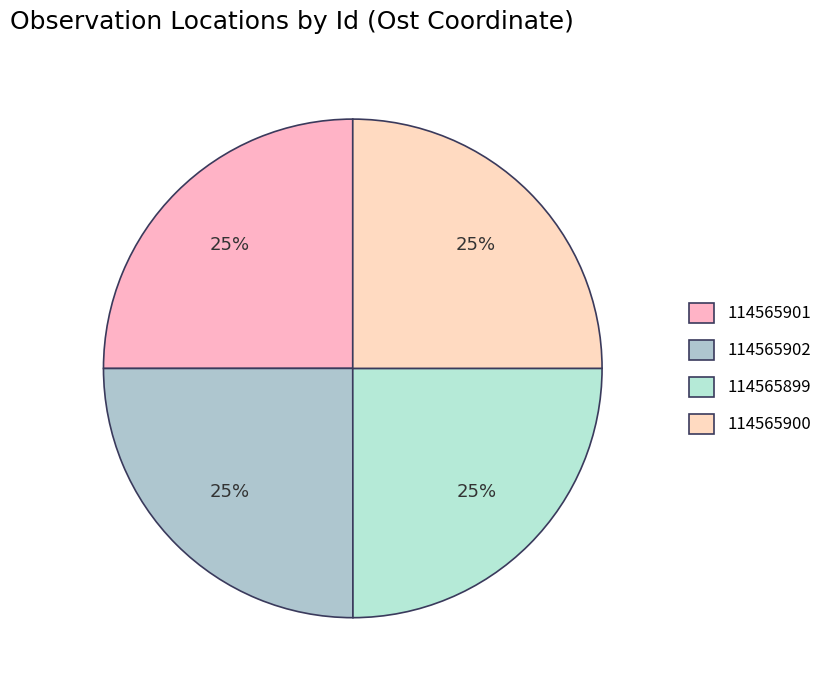

Which slice is the smallest?

114565899